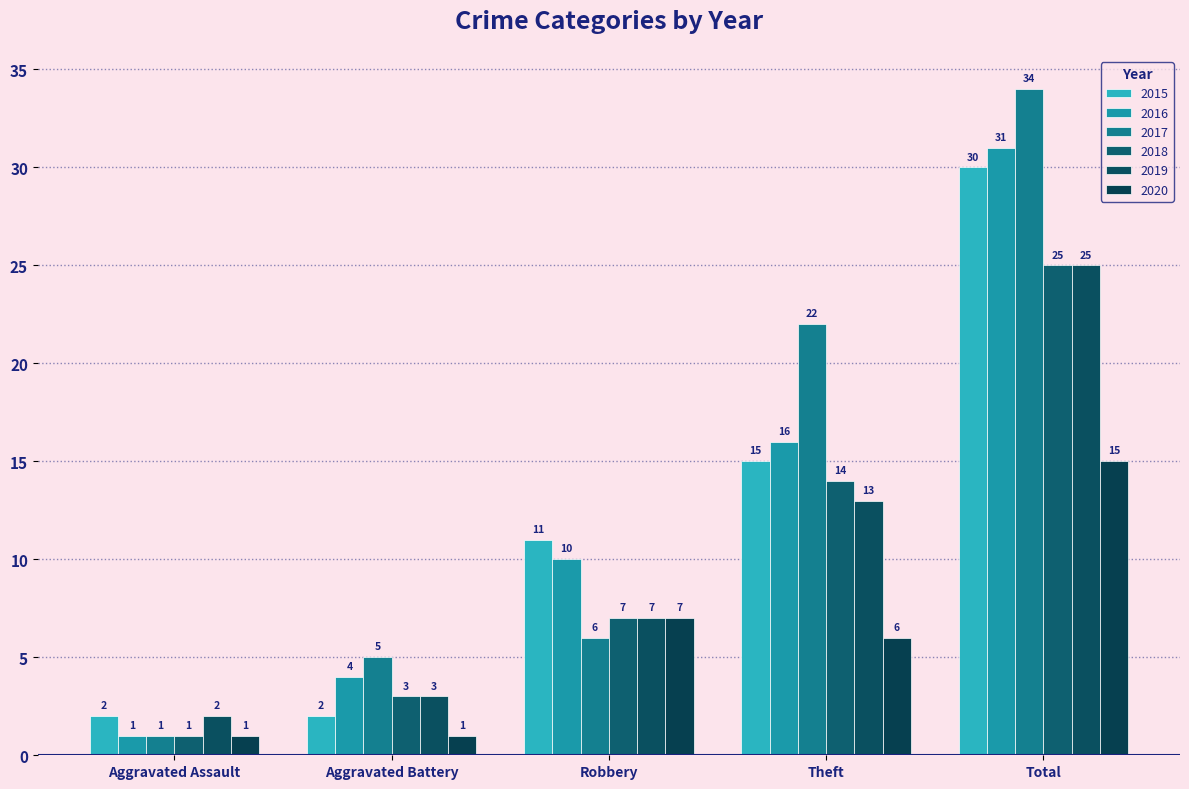

Are the bars grouped side by side (vs. stacked)?

Yes